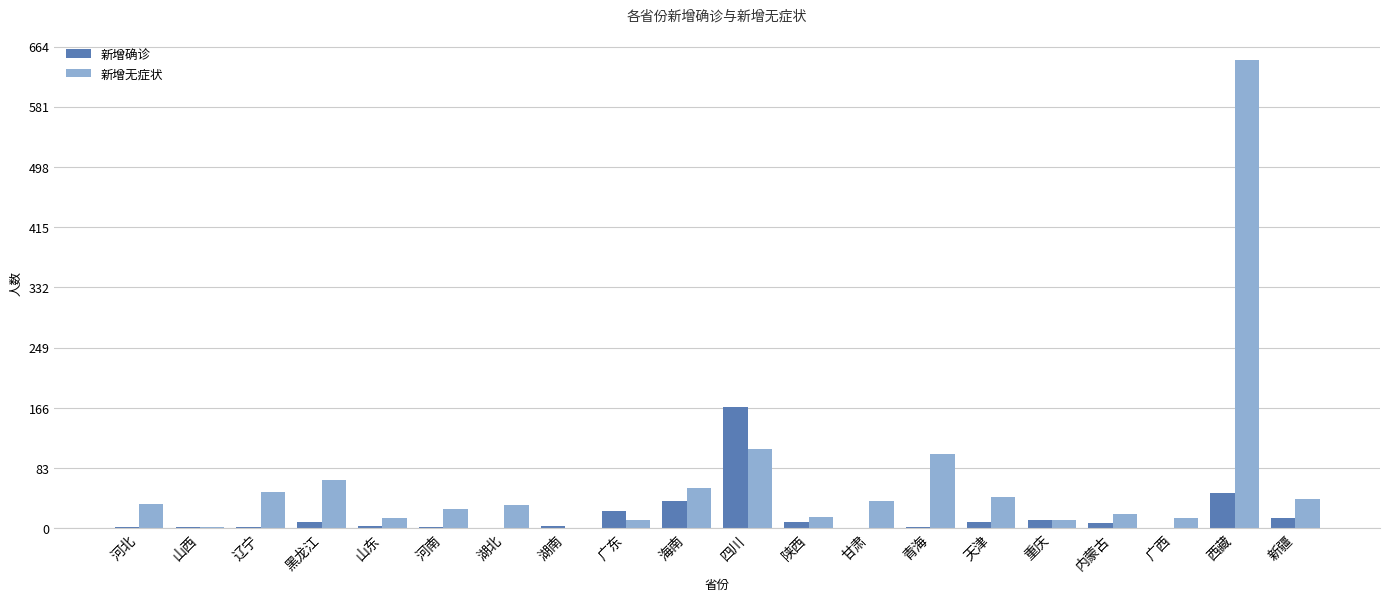

At which label does 新增确诊 reach its peak?

四川